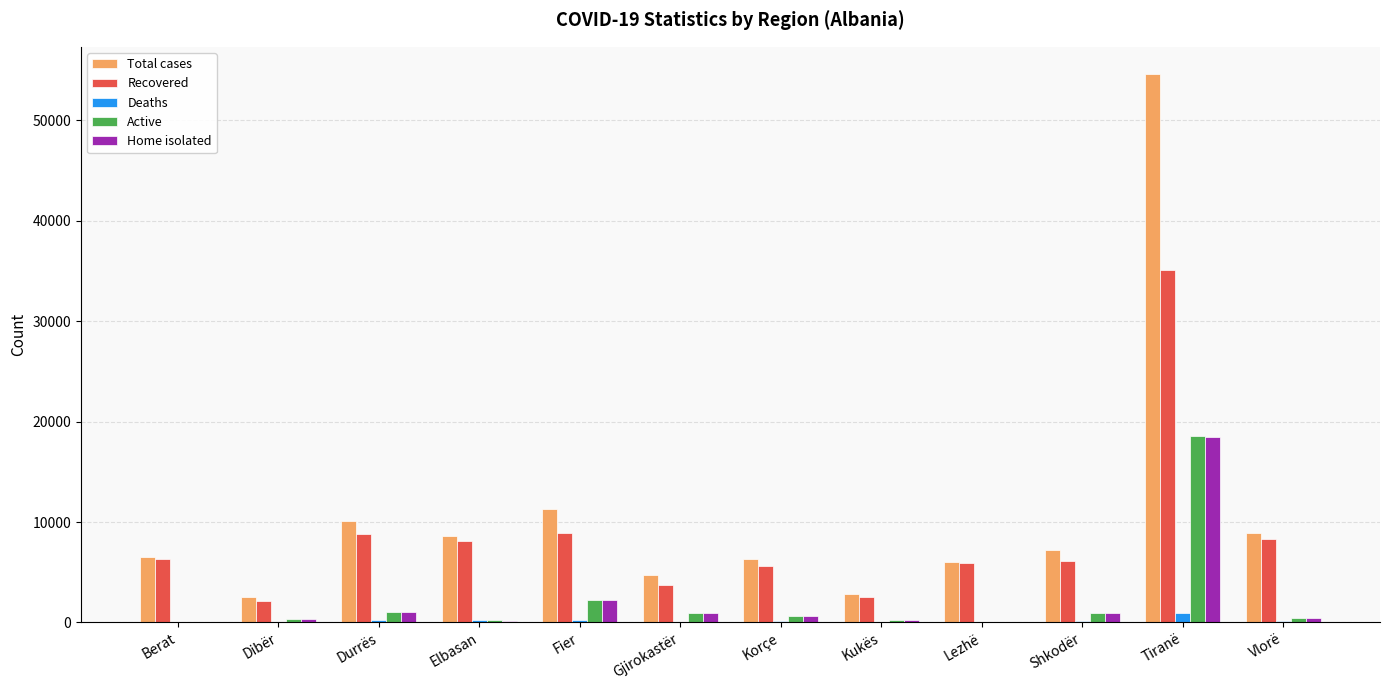

What are all the series names shown in the legend?

Total cases, Recovered, Deaths, Active, Home isolated